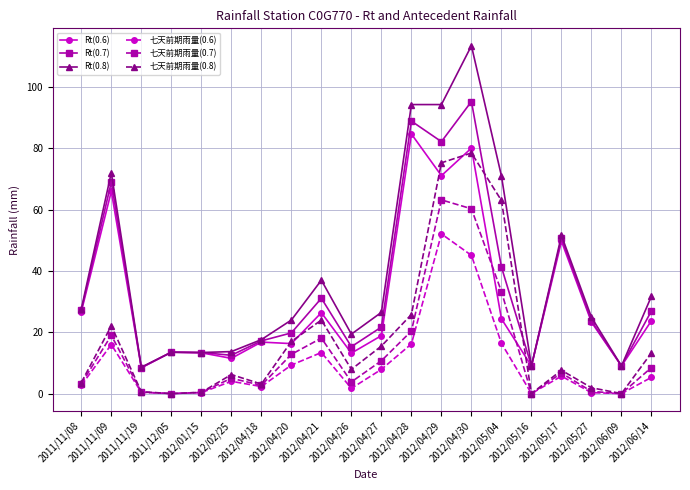

How many interior local peaks does the Rt(0.7) series have?

6